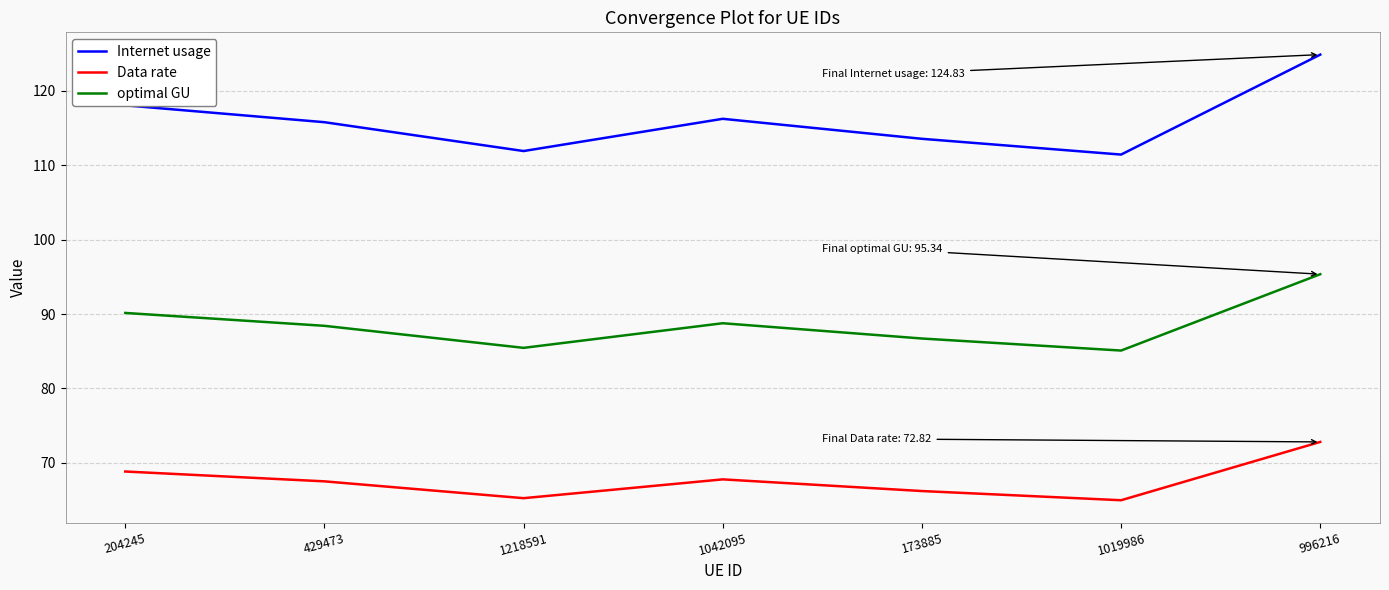

Which category has the highest value across all series?

996216